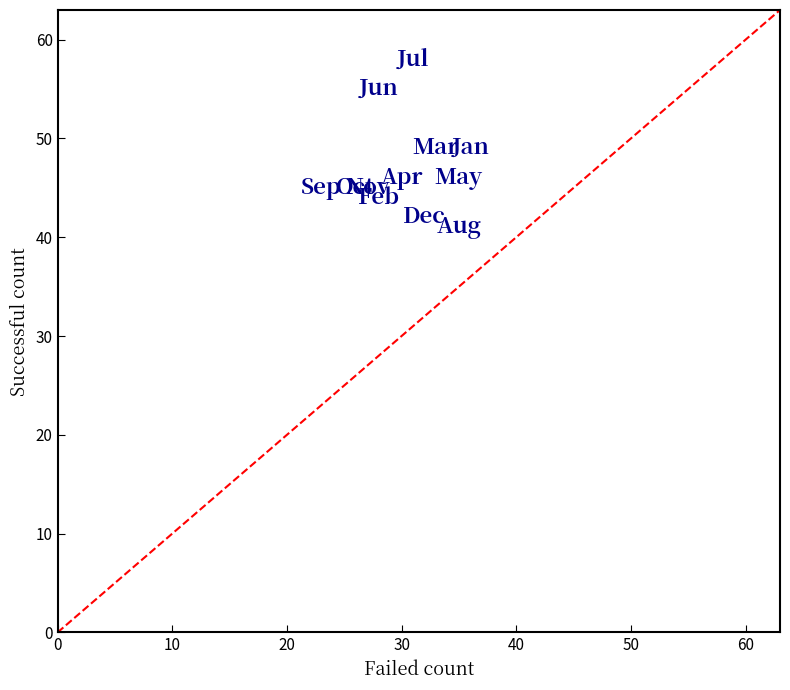

What is the average X value?

30